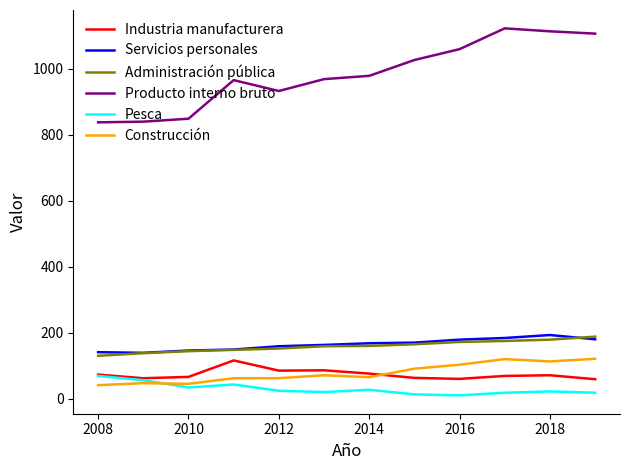

Count the number of data series in this chart.

6